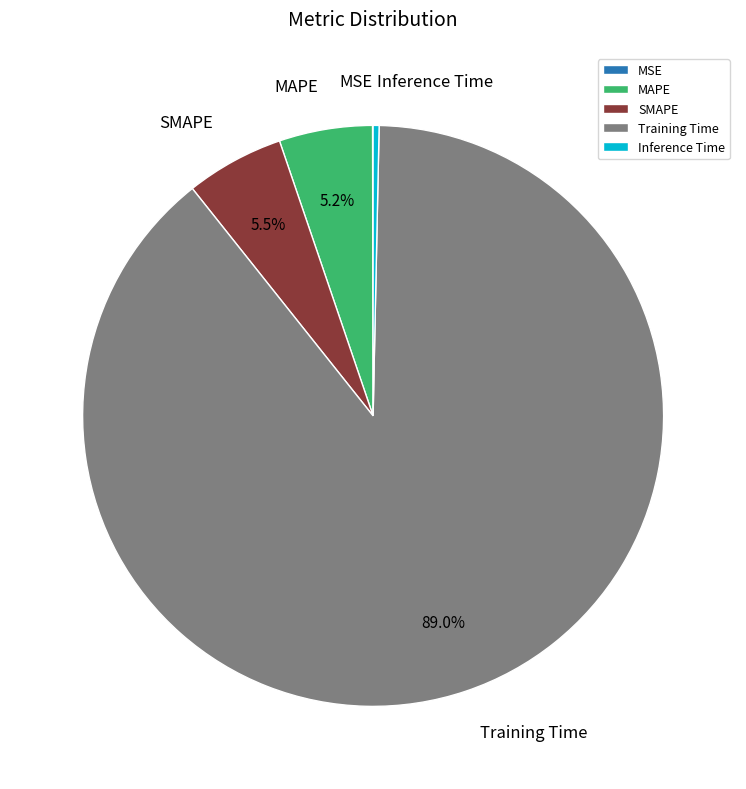

Which category has the biggest portion of the pie?

Training Time